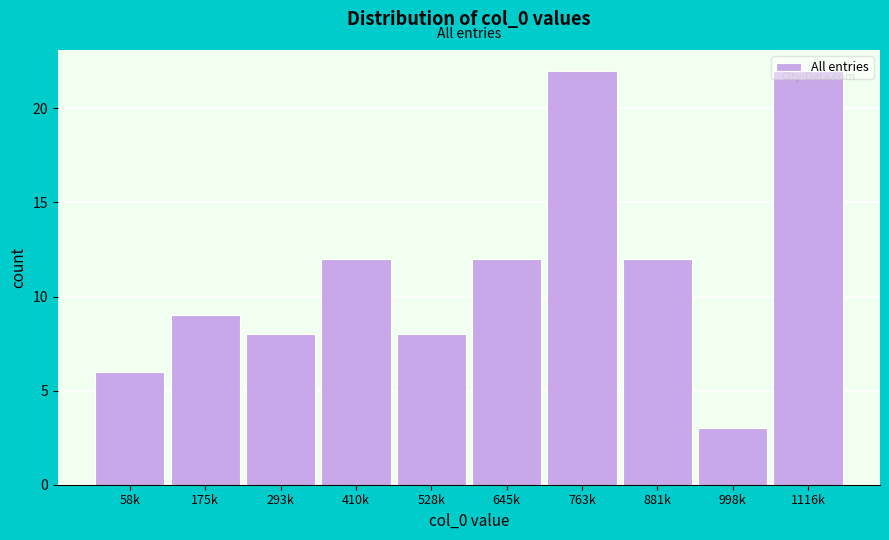

What is the difference between the maximum and minimum values?

19